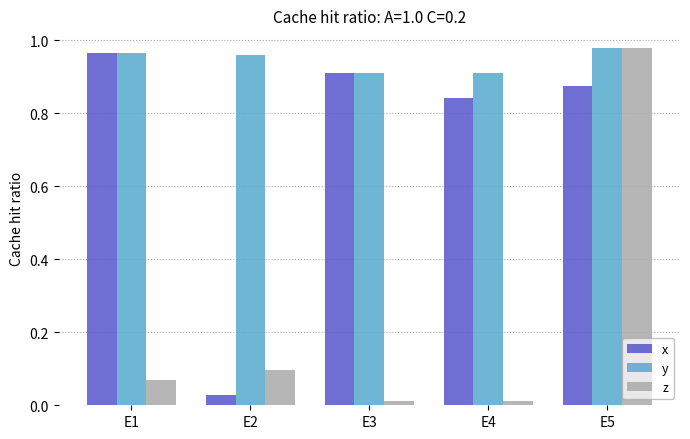

Which series changed the most between E2 and E5?

z